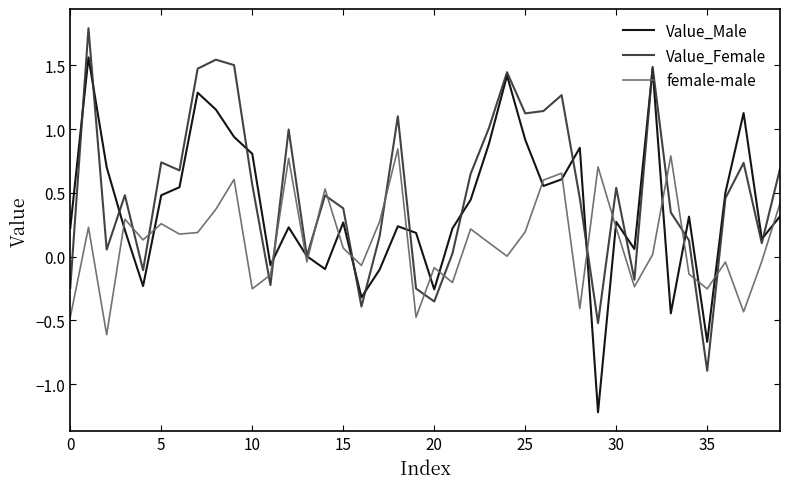

What are all the series names shown in the legend?

Value_Male, Value_Female, female-male